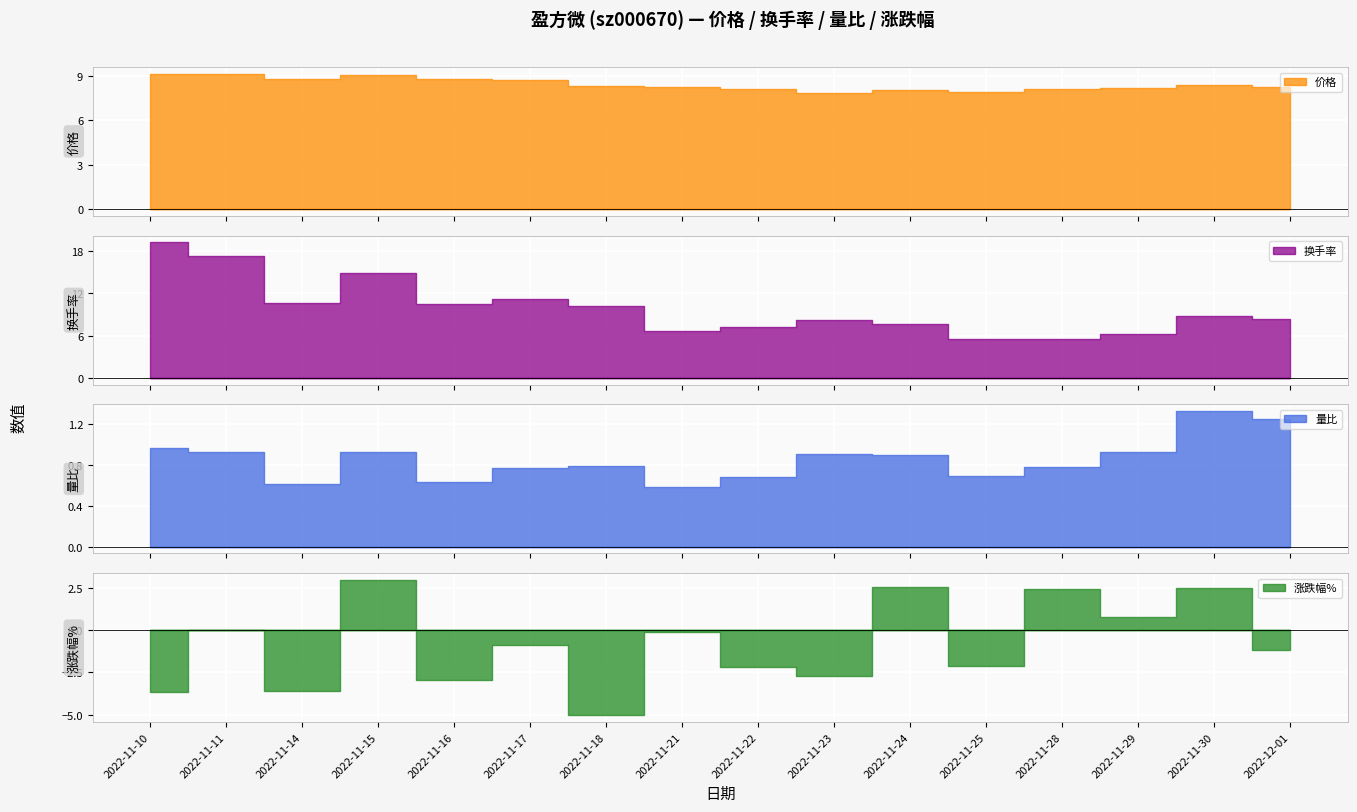

Where is the first local maximum for 换手率?

2022-11-15